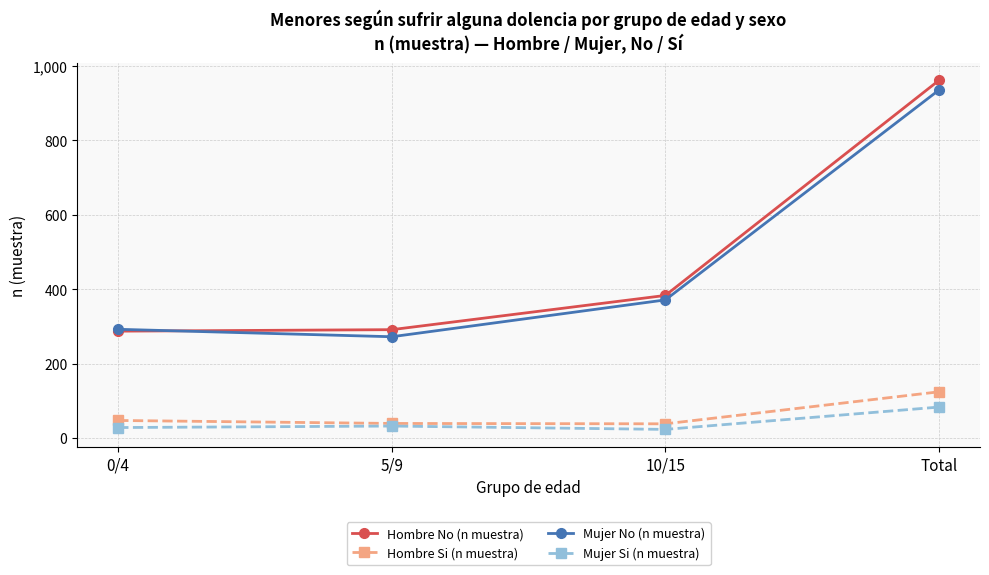

Which series has the largest range (max minus min)?

Hombre No (n muestra)